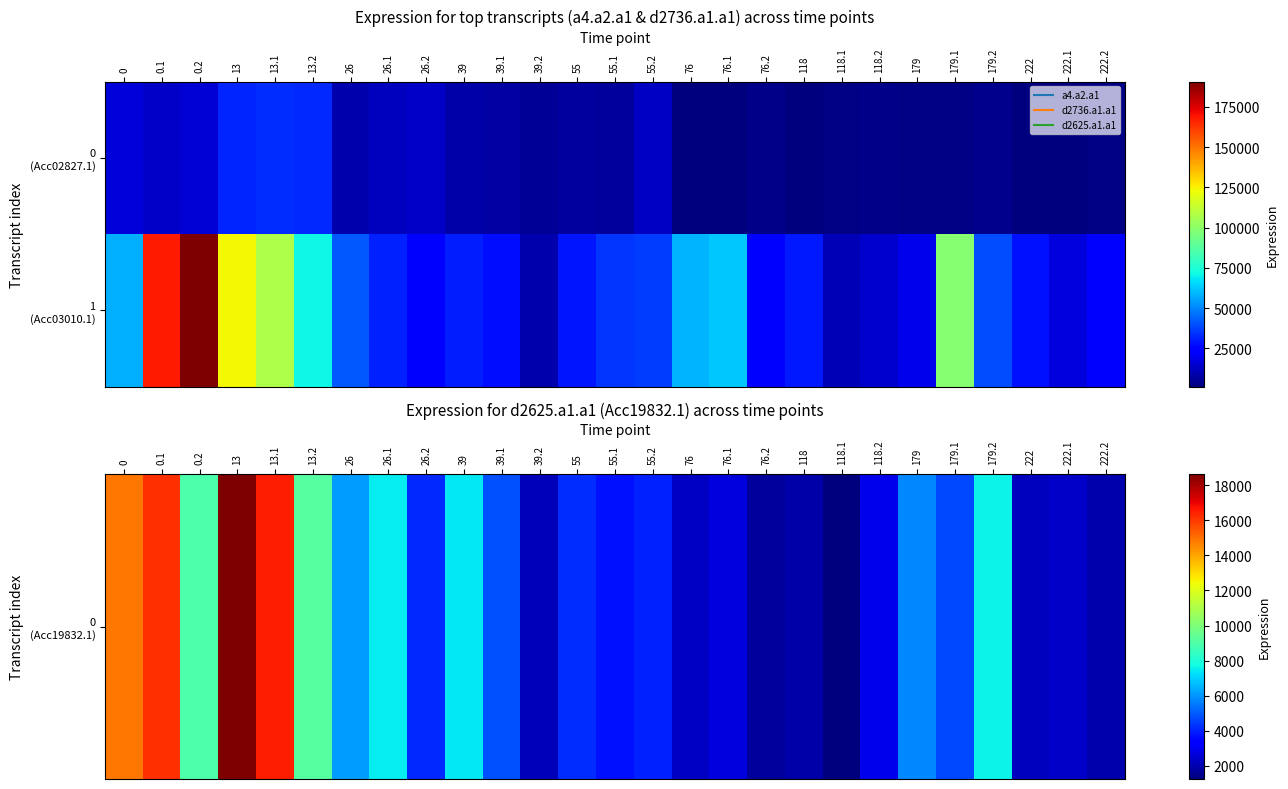

How many series are shown in this chart?

2